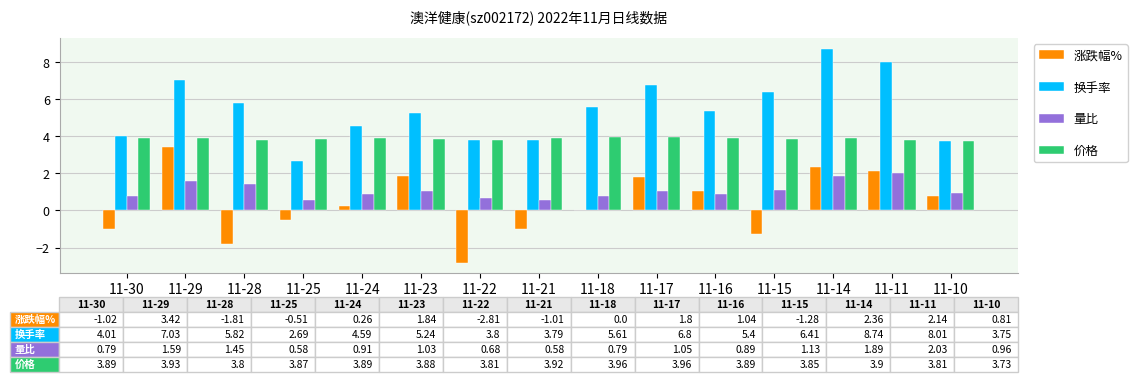

Is it true that 价格 equals 3.8 at 11-11?

True